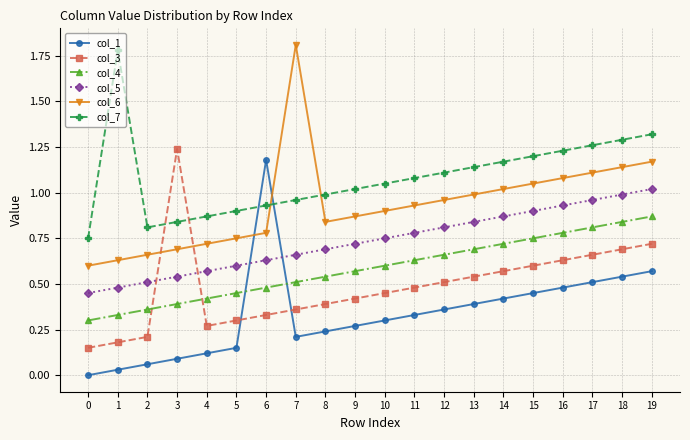

What is the difference between the highest and lowest values at 7?

1.6